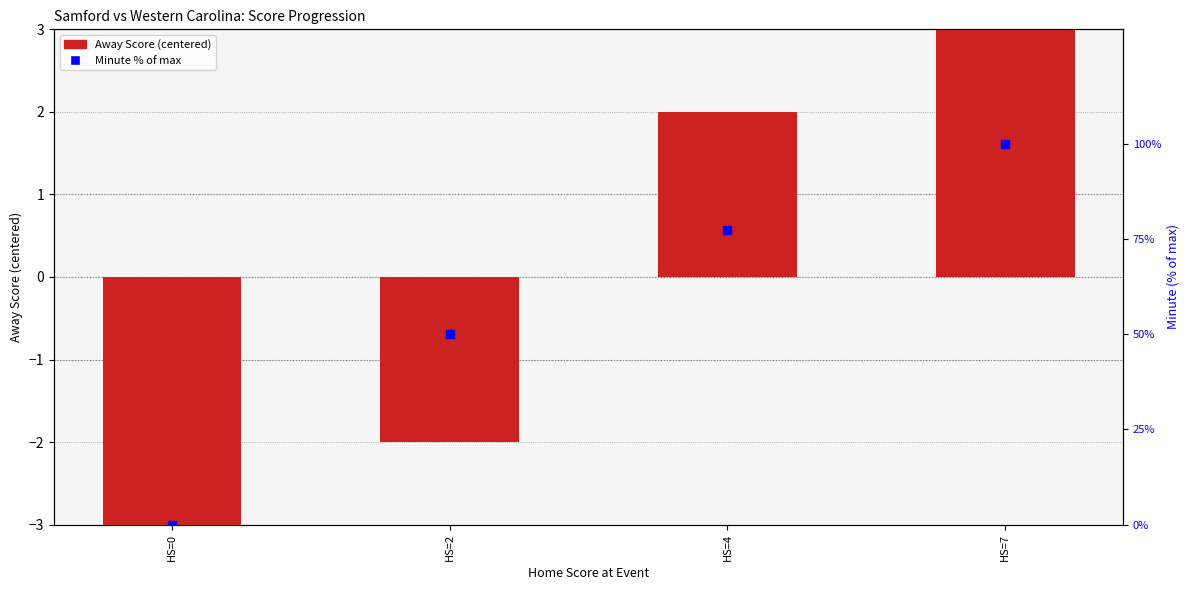

Which series contains the highest Y value?

Minute % of max